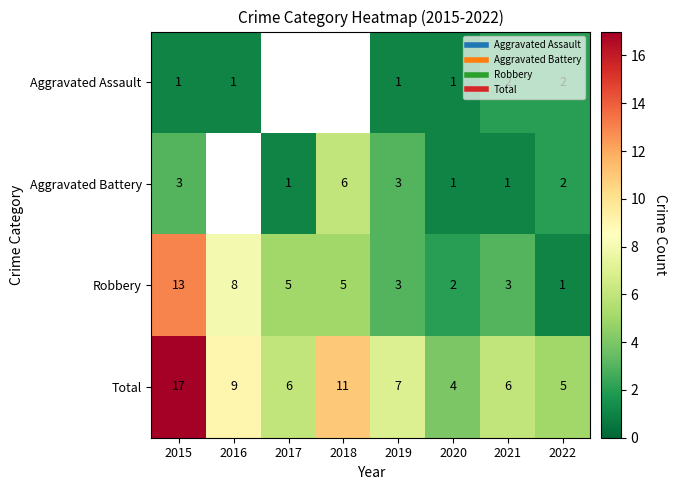

List the labels in order of Total value, smallest first.

2020, 2022, 2017, 2021, 2019, 2016, 2018, 2015